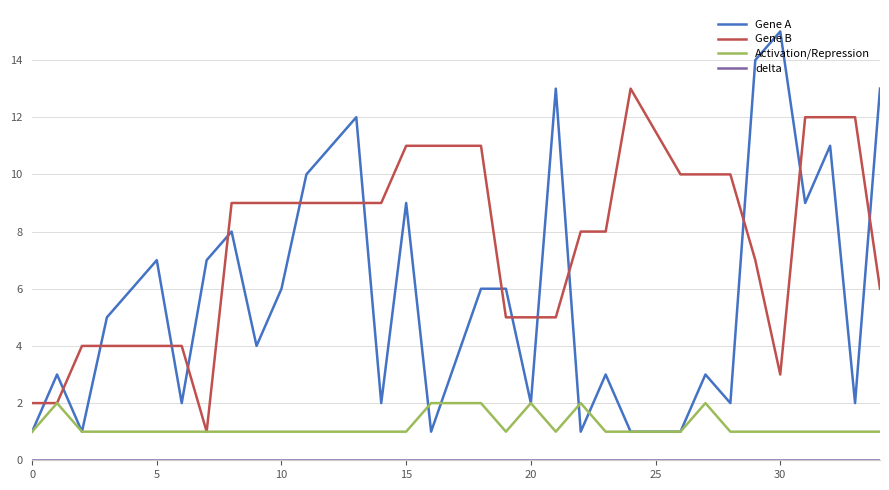

Which series has the largest total across all categories?

Gene B